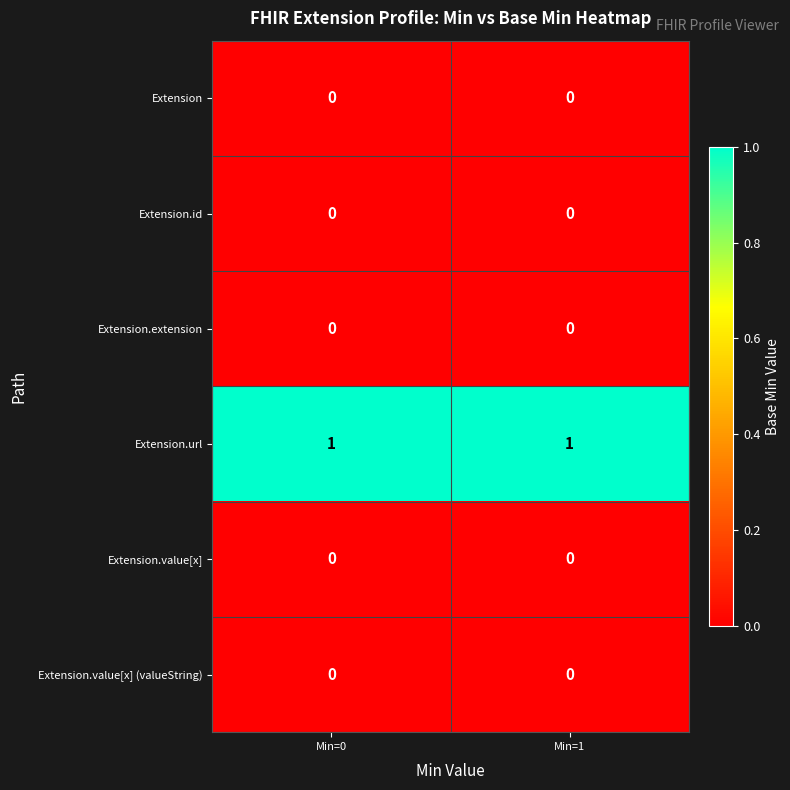

At how many categories does at least one series exceed 0?

2